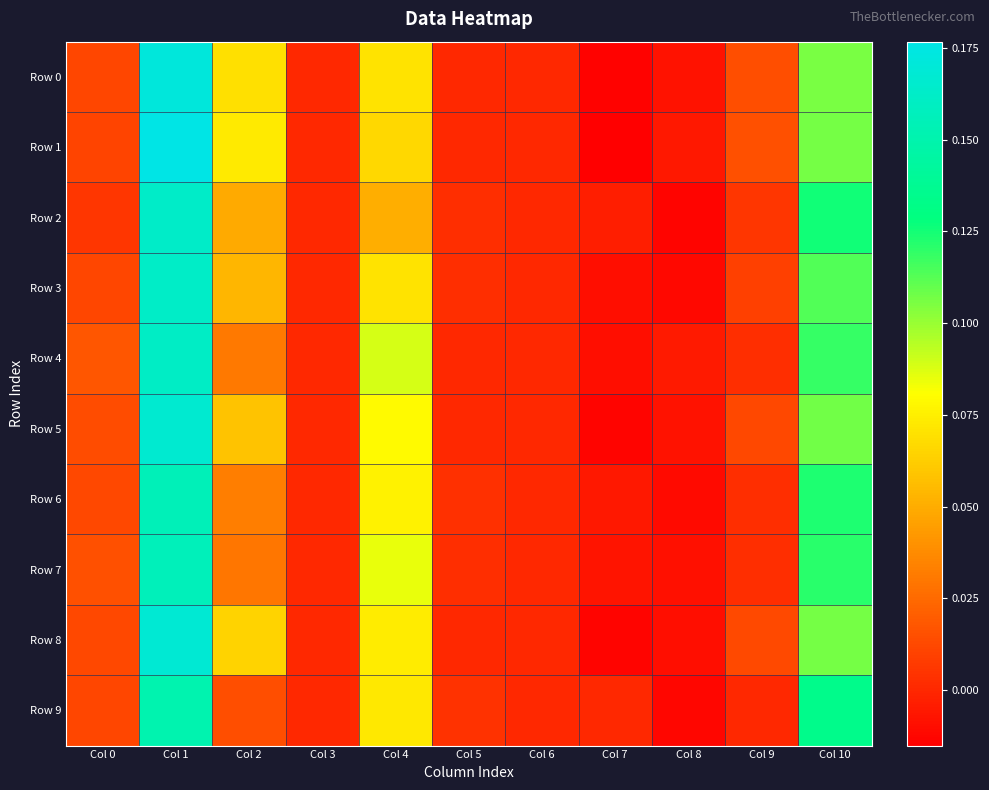

How many distinct data groups are displayed?

10